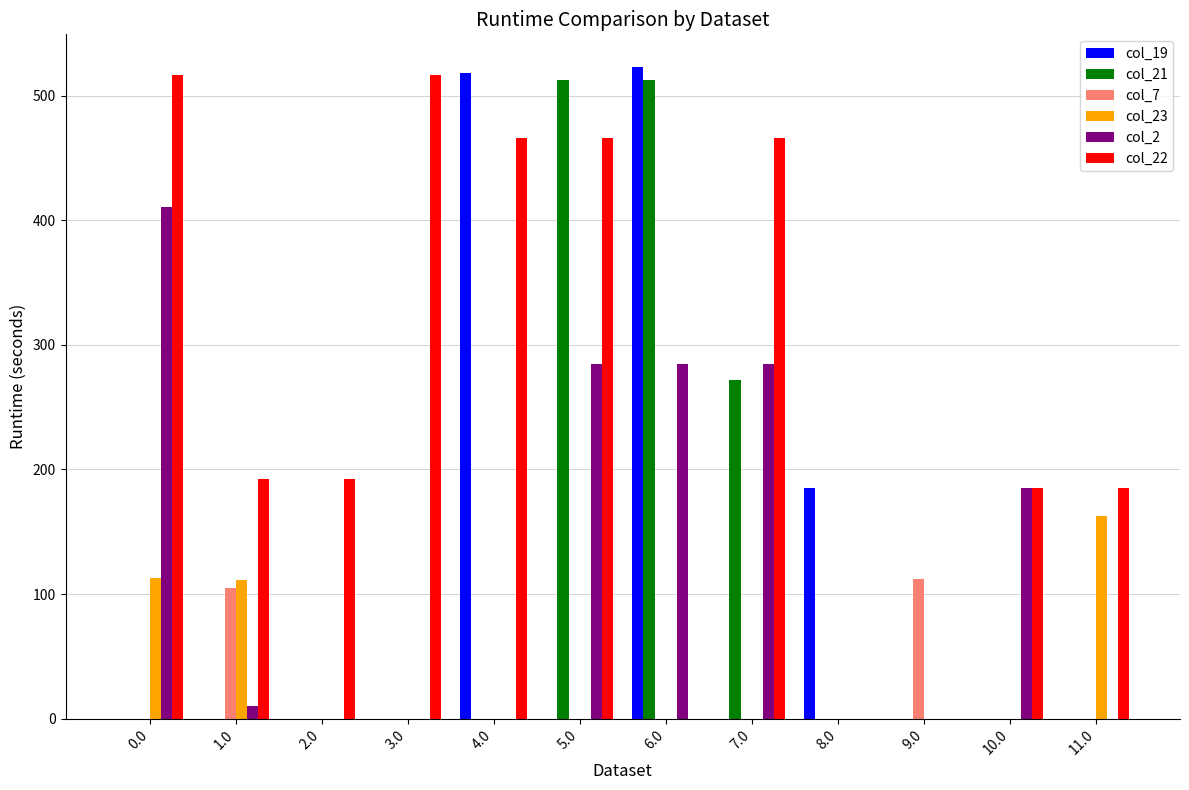

The value of col_19 at 0.0 is 258.3. True or false?

False